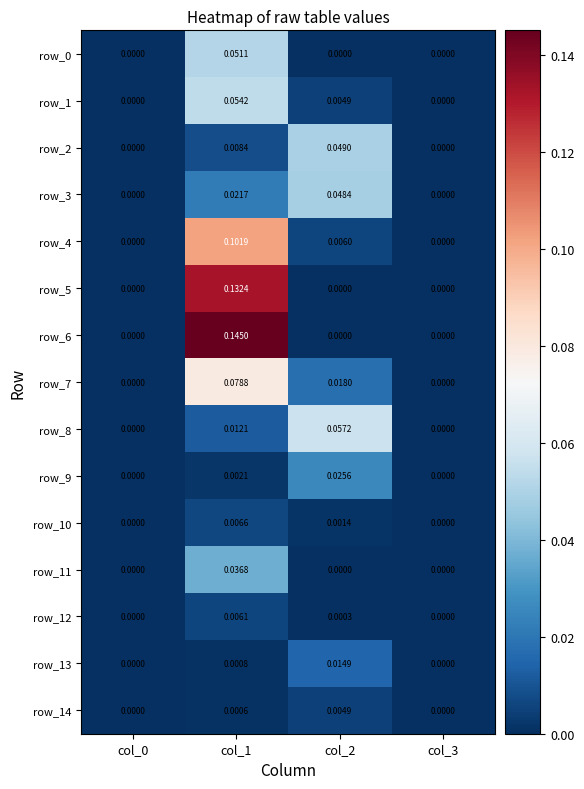

Is the value of row_3 at col_1 greater than the value of row_9 at col_1?

Yes